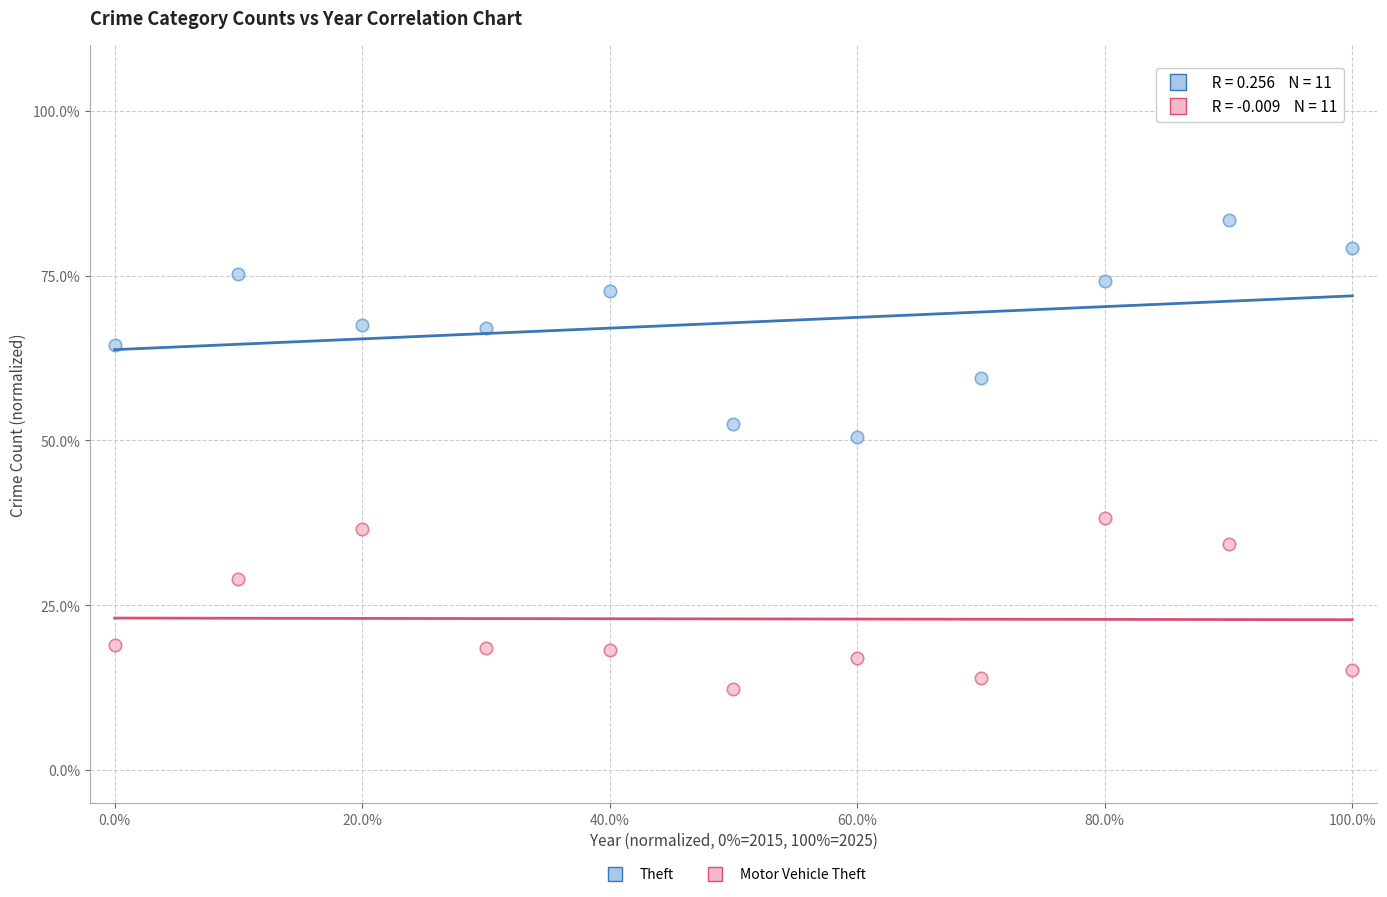

Across all data points, what is the range of X values (max minus min)?

100.0